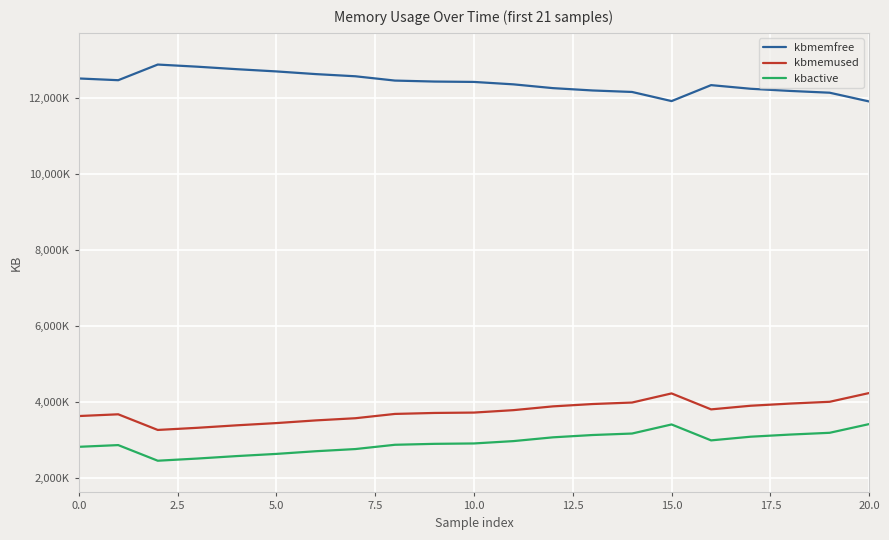

Reading right to left, transcribe all the data shown in this chart.

kbmemfree: 11915108	12145836	12192836	12249880	12345536	11925468	12165680	12204992	12266392	12365948	12429756	12439644	12465352	12578568	12635688	12706336	12765016	12830768	12887064	12475236	12521072
kbmemused: 4241720	4010992	3963992	3906948	3811292	4231360	3991148	3951836	3890436	3790880	3727072	3717184	3691476	3578260	3521140	3450492	3391812	3326060	3269764	3681592	3635756
kbactive: 3424468	3194888	3148236	3091796	2995200	3414392	3175400	3136316	3075564	2976316	2914352	2904172	2879452	2766916	2709744	2639208	2582168	2516936	2459816	2871196	2825764